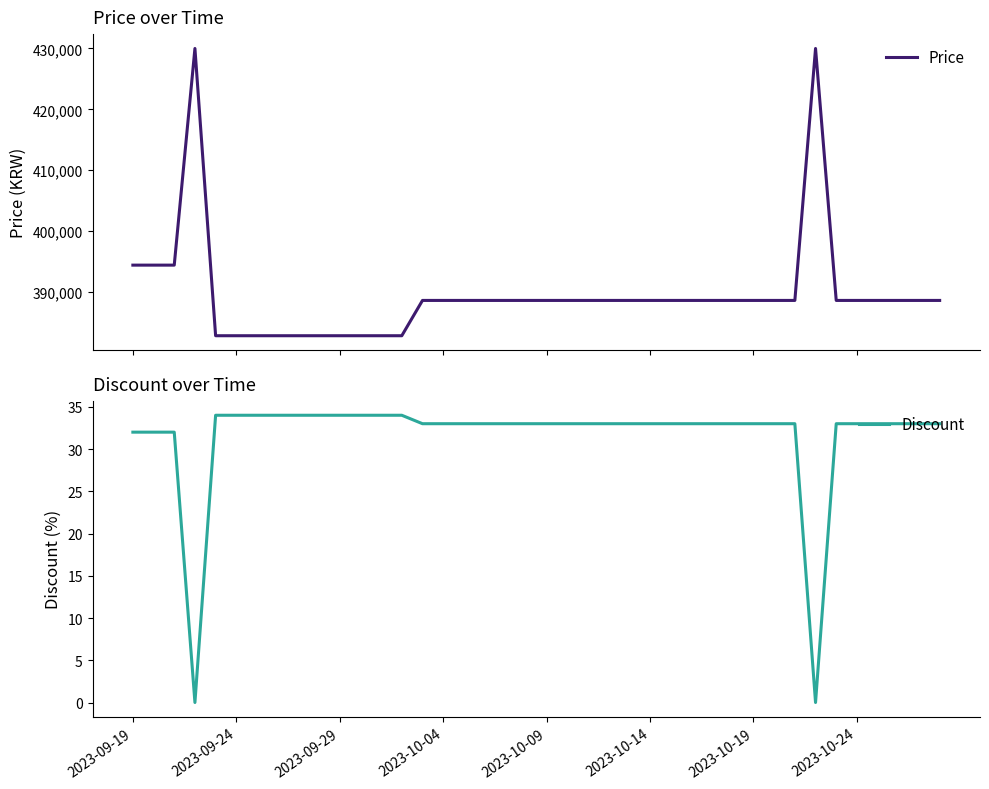

True or false: Discount and Price intersect in this chart.

False